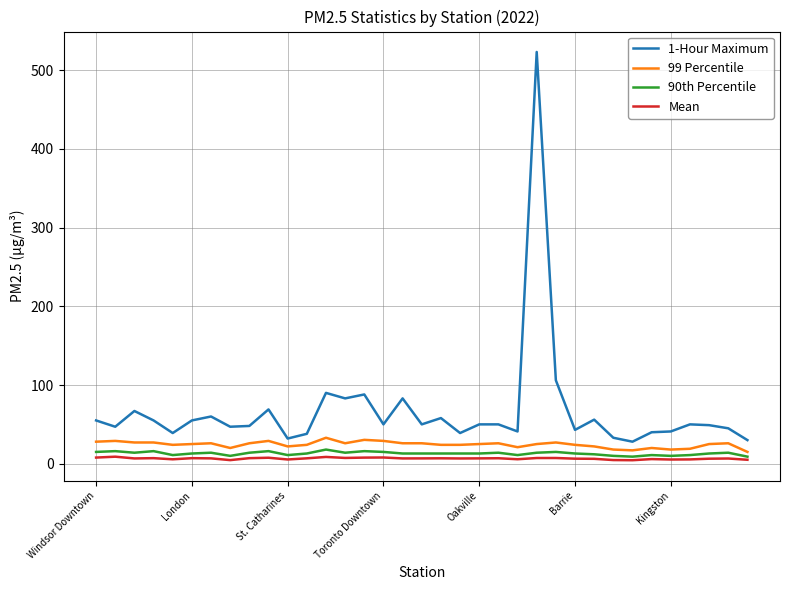

What is the greatest value displayed?

523.0